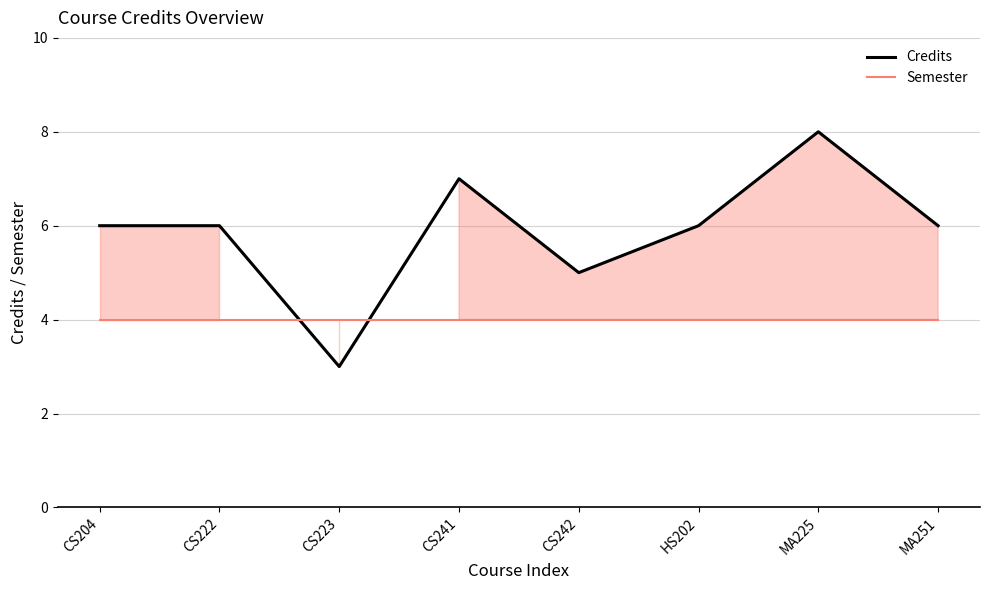

At how many categories does at least one series exceed 3?

8